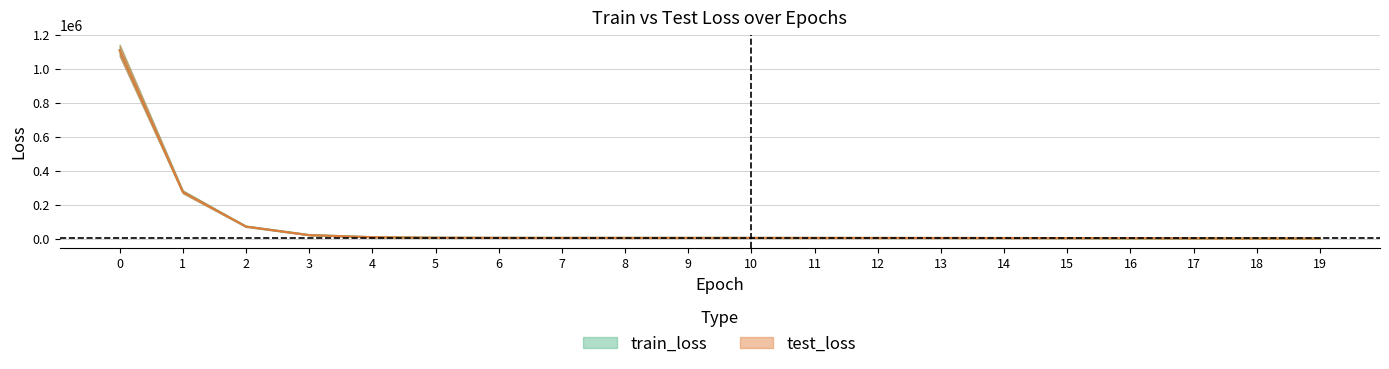

Reading left to right, what are all the values shown in this chart?

train_loss: 0=1110067.4	1=275388.1	2=70954.8	3=20673.3	4=8209.9	5=5118.4	6=4333.1	7=4107.8	8=4020.7	9=3963.1	10=3896.2	11=3792.9	12=3647.4	13=3447.2	14=3176.4	15=2816.2	16=2183.2	17=1380.8	18=884.3	19=665.4
test_loss: 0=1109573.6	1=274601.7	2=70363.9	3=20263.2	4=7910.8	5=4880.3	6=4127.3	7=3919.7	8=3843.2	9=3793.5	10=3735.4	11=3644.2	12=3512.4	13=3326.7	14=3070.3	15=2723.9	16=2114.6	17=1337.0	18=856.8	19=647.3